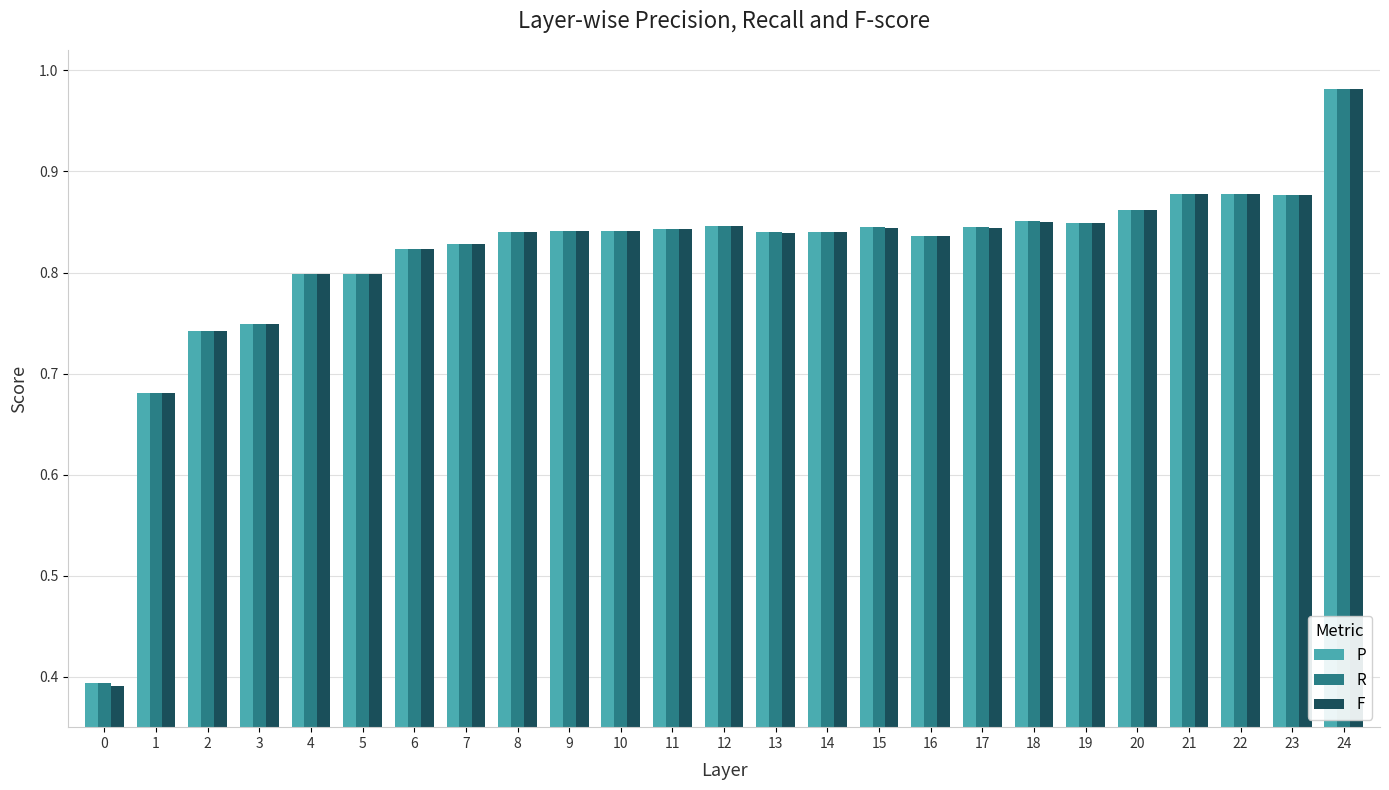

What are all the series names shown in the legend?

P, R, F